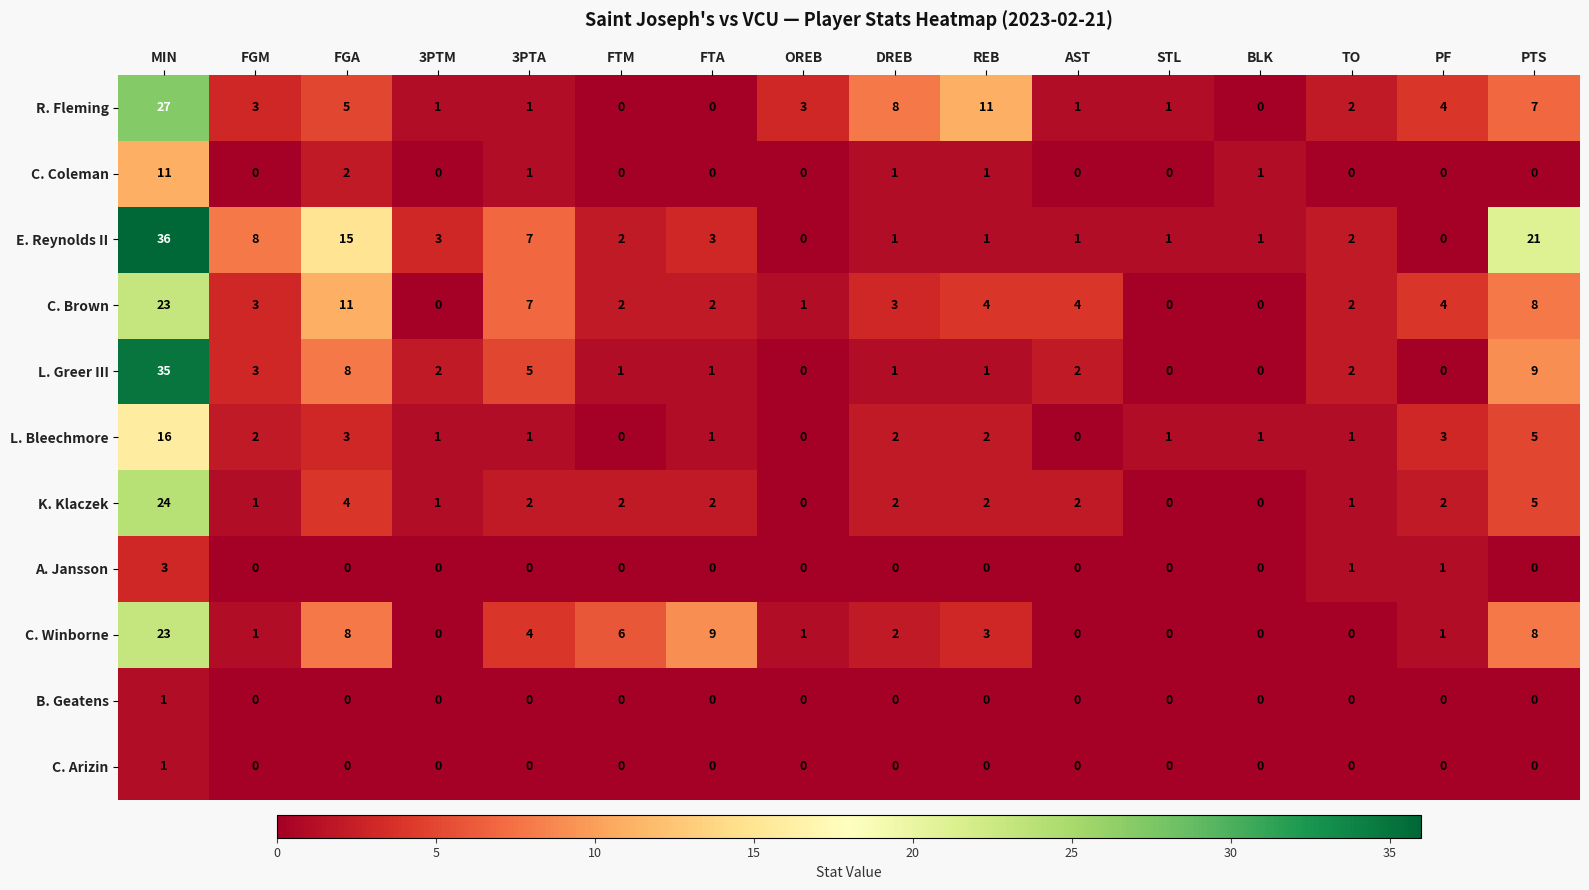

What is the difference between the maximum and minimum values in the K. Klaczek series?

24